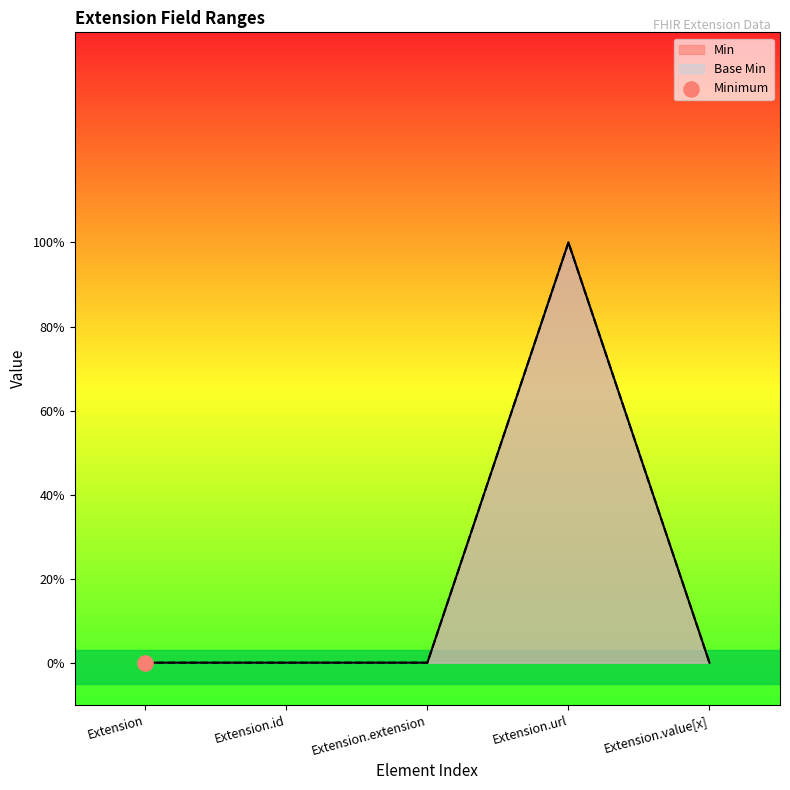

At which category is the sum across all series the highest?

Extension.url